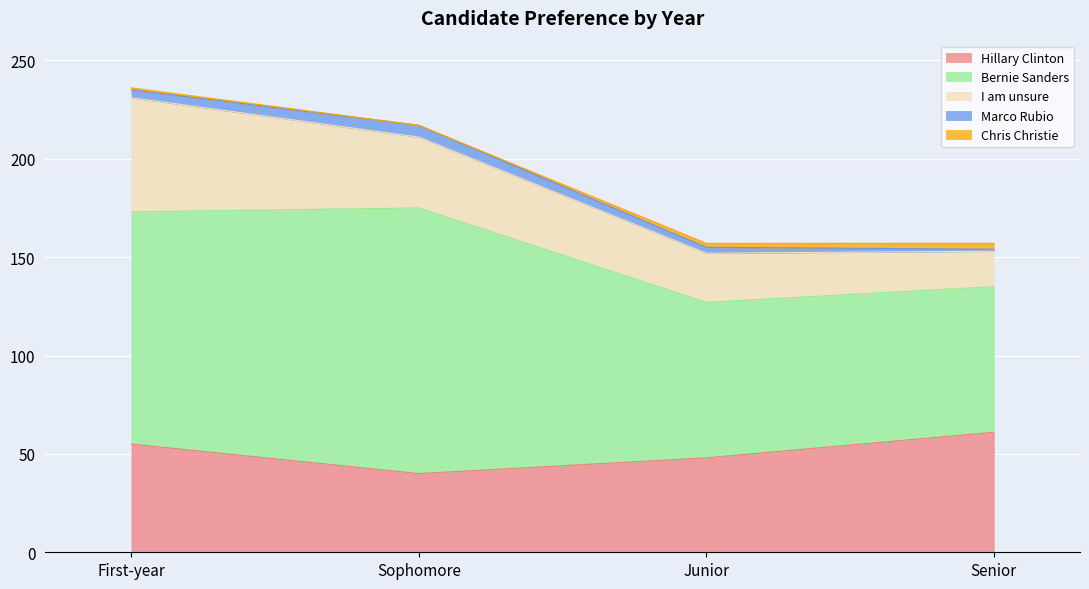

Is it true that I am unsure equals 58 at First-year?

True